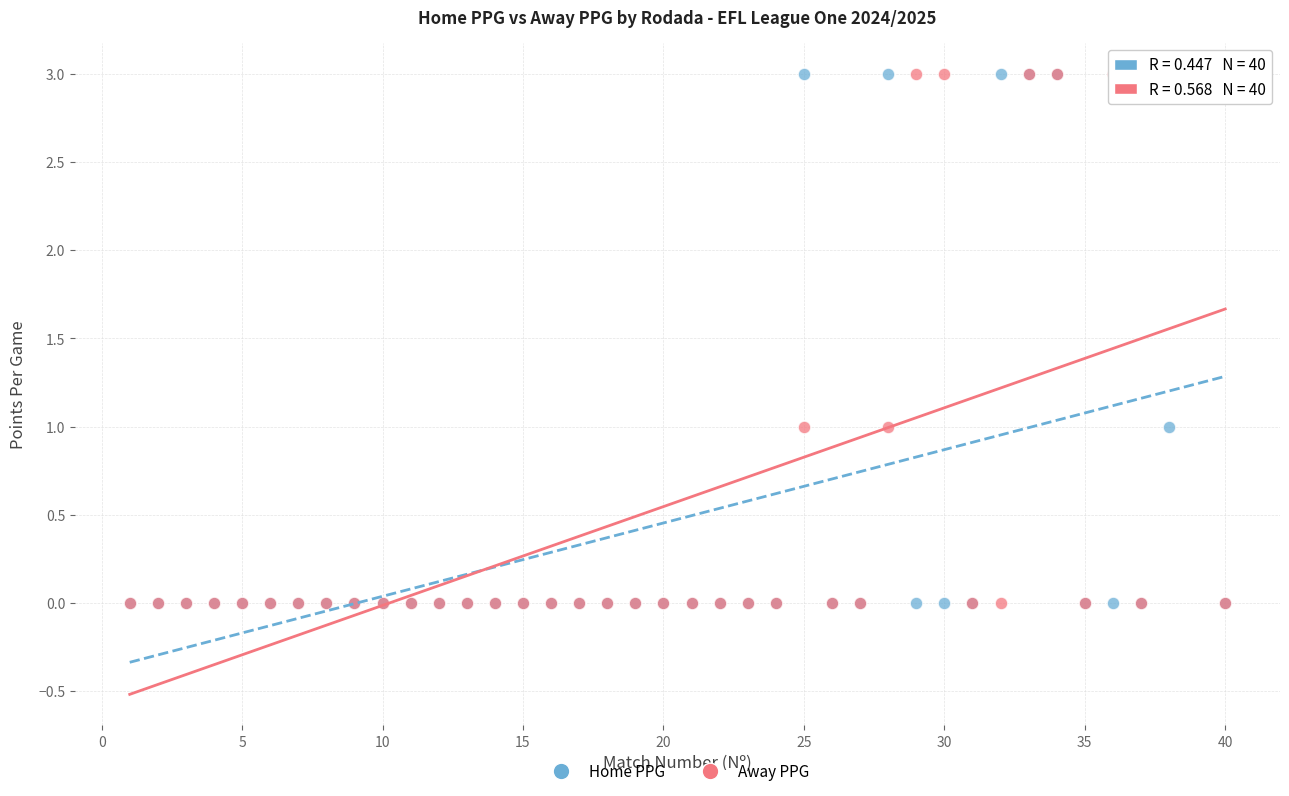

What are all the series names shown in the legend?

Home PPG, Away PPG